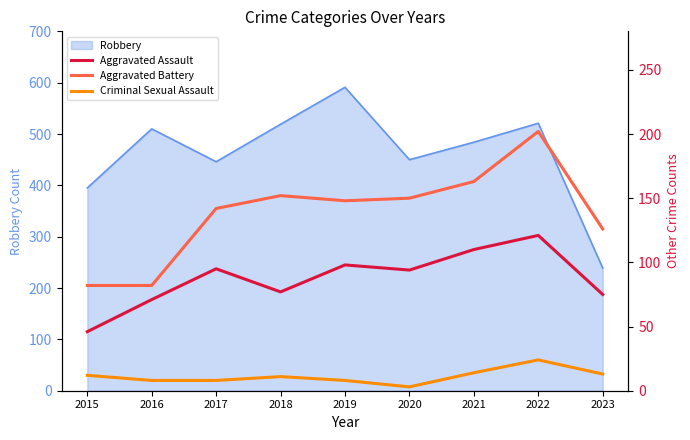

What is the sum of the Criminal Sexual Assault values at 2015 and 2018?

23